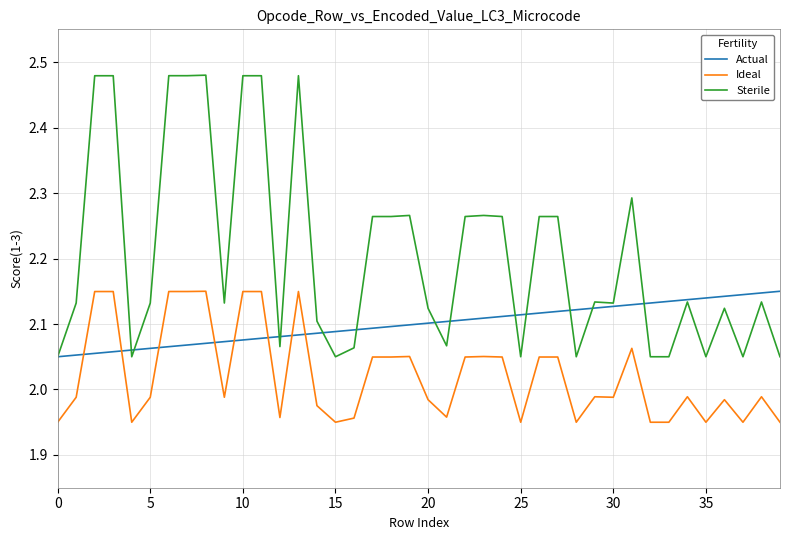

Rank the series by their average value, from lowest to highest.

Ideal, Actual, Sterile